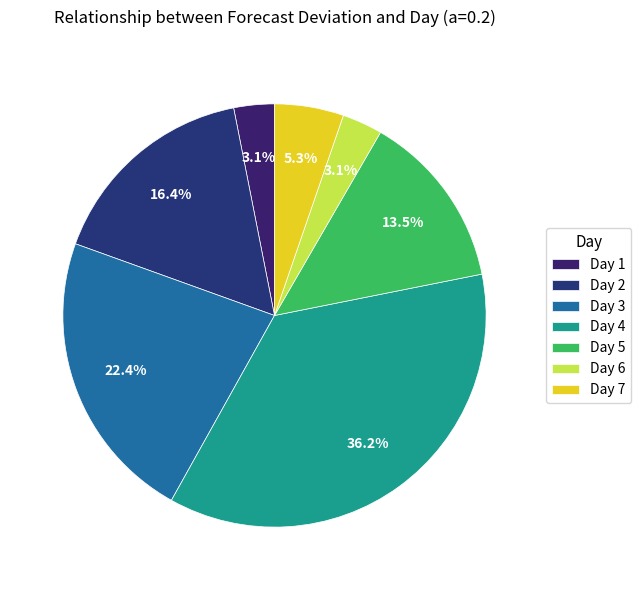

Count the number of slices in the pie.

7